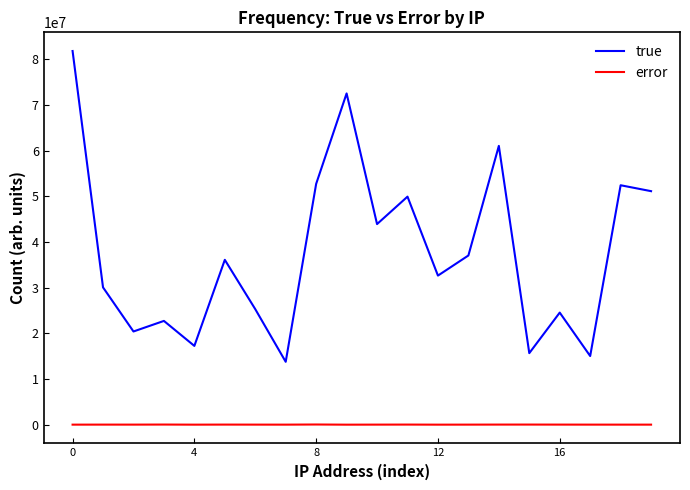

Rank the series by their maximum value, from highest to lowest.

true, error